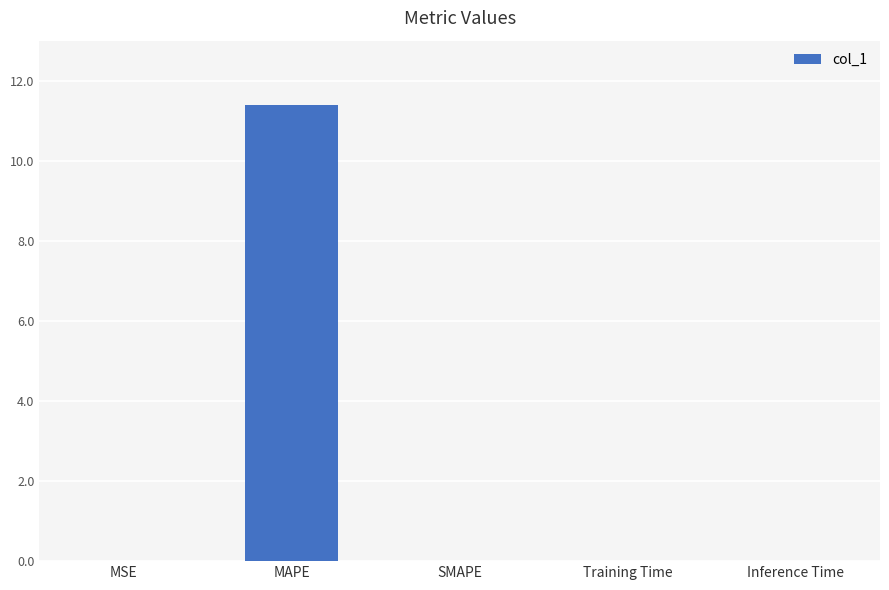

What is the greatest value displayed?

11.4